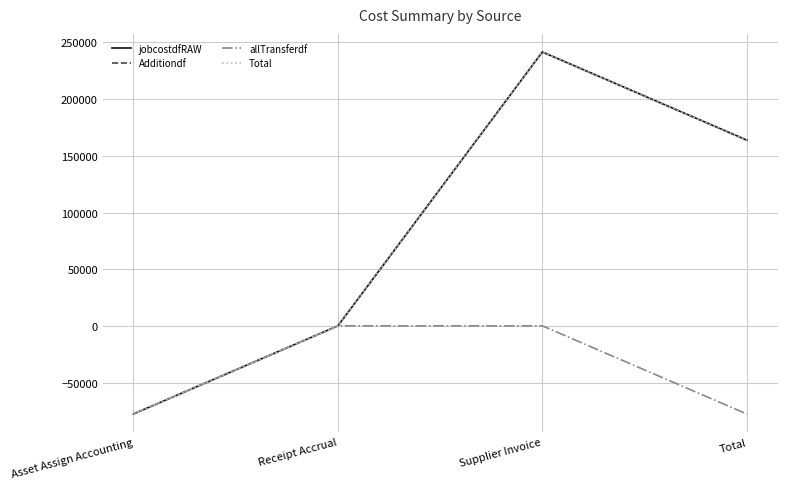

True or false: Total has more than 0 interior local peaks.

True